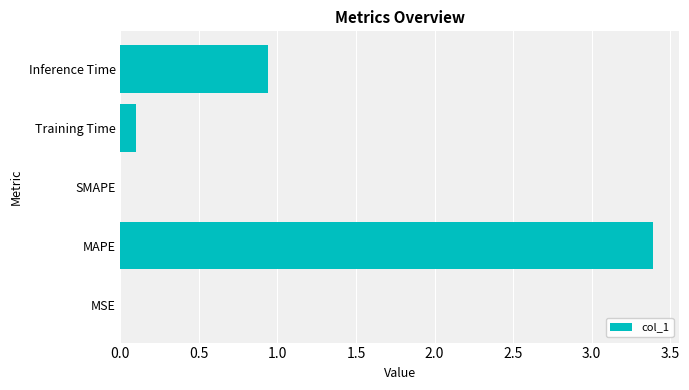

What is the sum of all values?

4.4